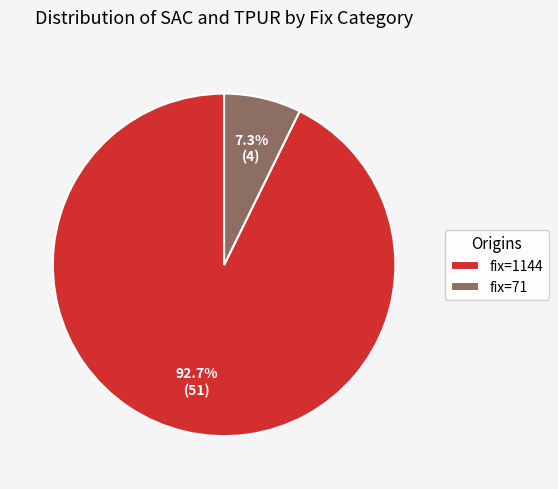

Rank the categories by value from lowest to highest.

fix=71, fix=1144